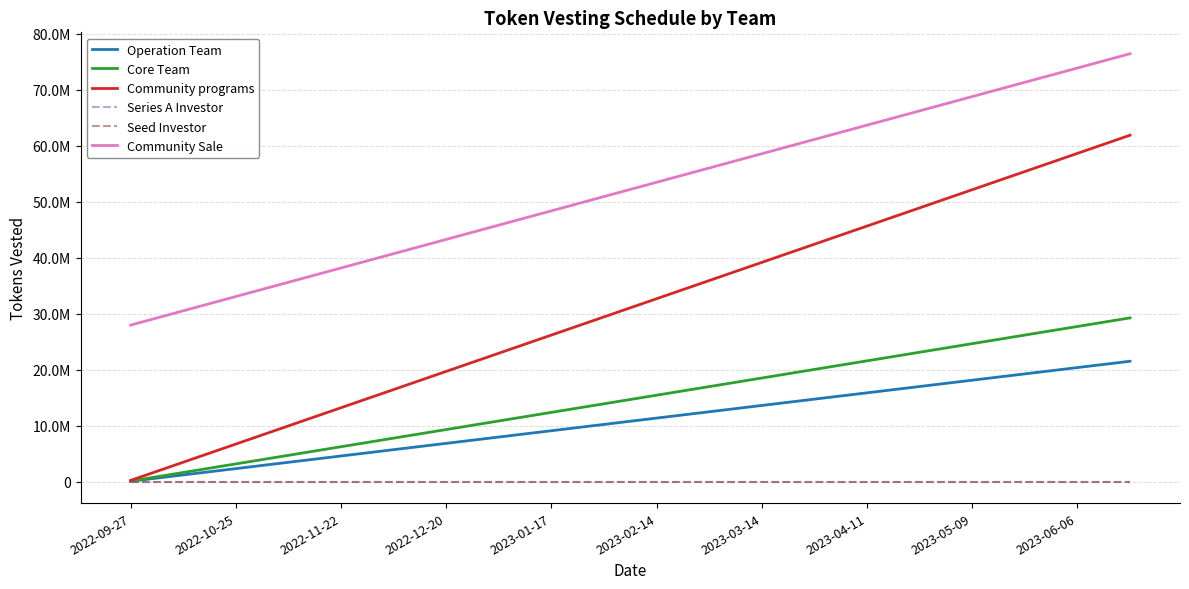

Does the chart have visible grid lines?

Yes